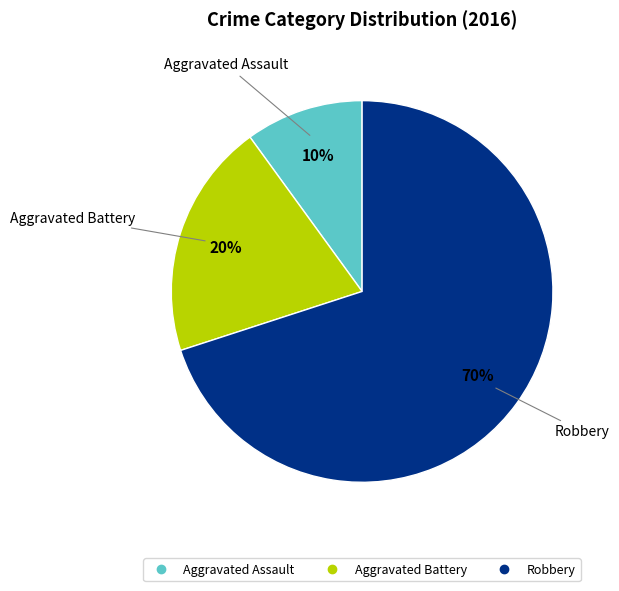

Approximately how many times larger is the value at Aggravated Assault compared to Robbery?

0.1